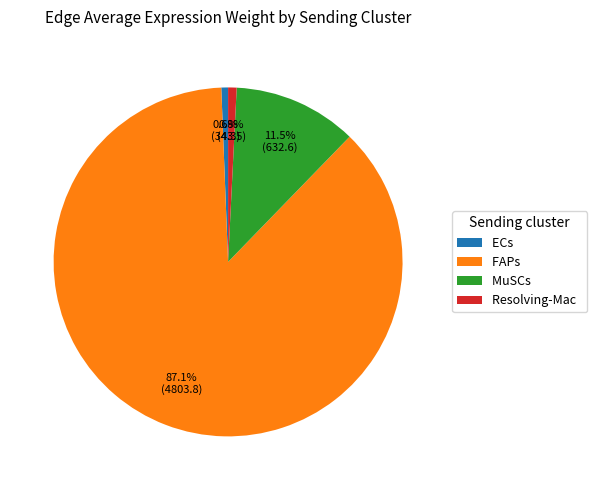

Is it true that ECs is 1% of the pie?

True